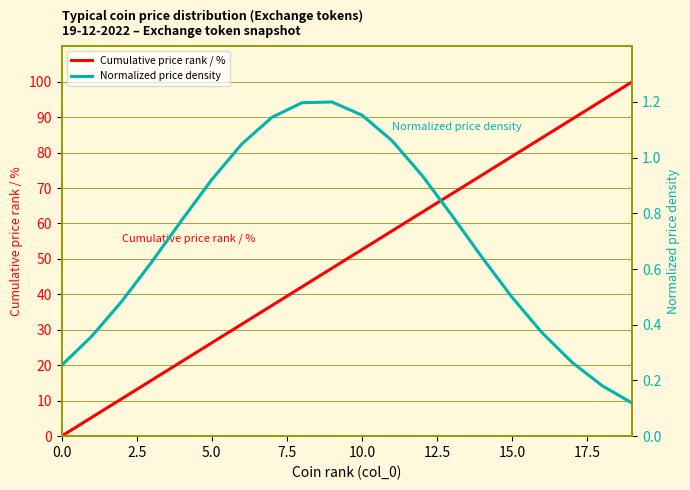

Which category has the lowest value in the Normalized price density series?

19